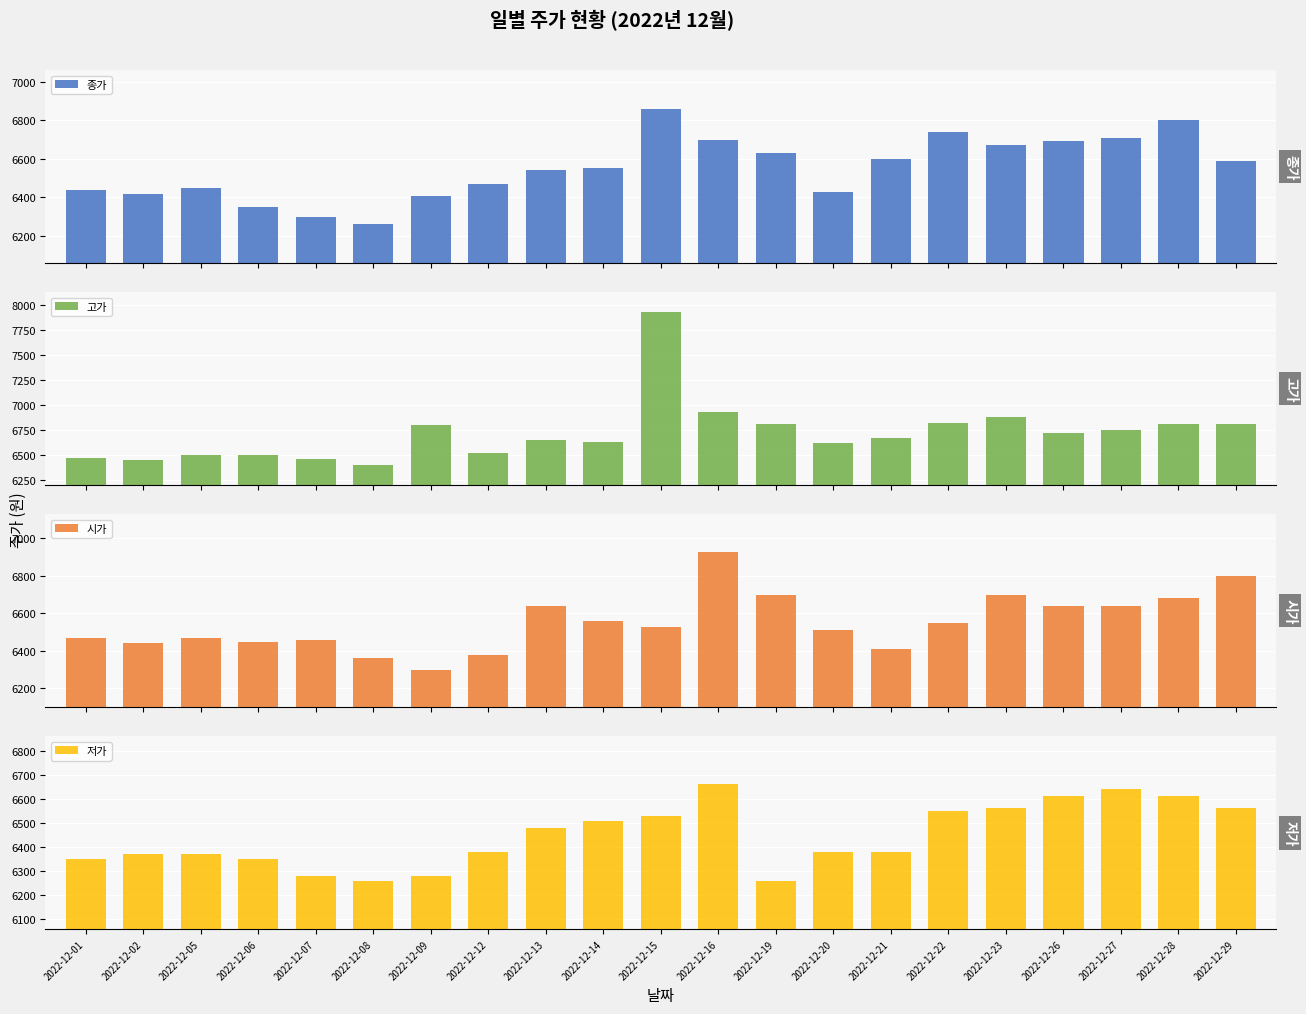

What is the difference between the highest and lowest values at 2022-12-22?

270